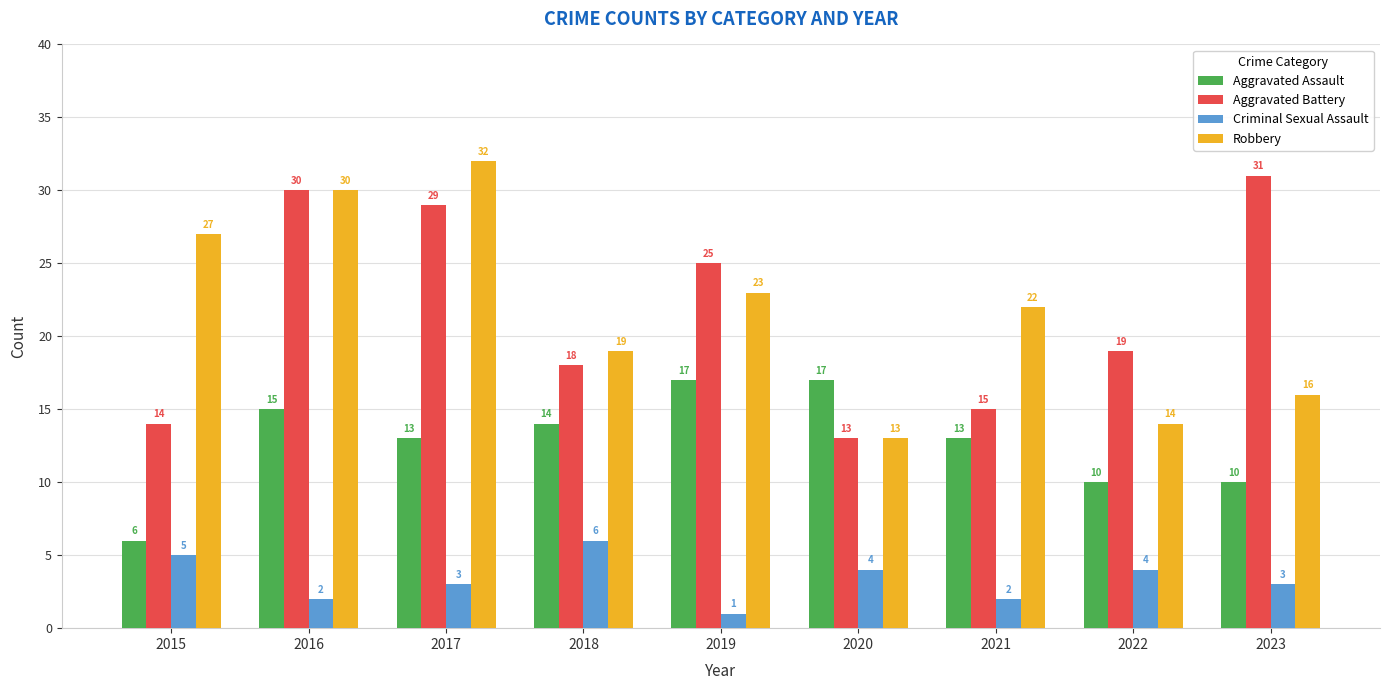

Reading left to right, what are all the values shown in this chart?

Aggravated Assault: 6	15	13	14	17	17	13	10	10
Aggravated Battery: 14	30	29	18	25	13	15	19	31
Criminal Sexual Assault: 5	2	3	6	1	4	2	4	3
Robbery: 27	30	32	19	23	13	22	14	16